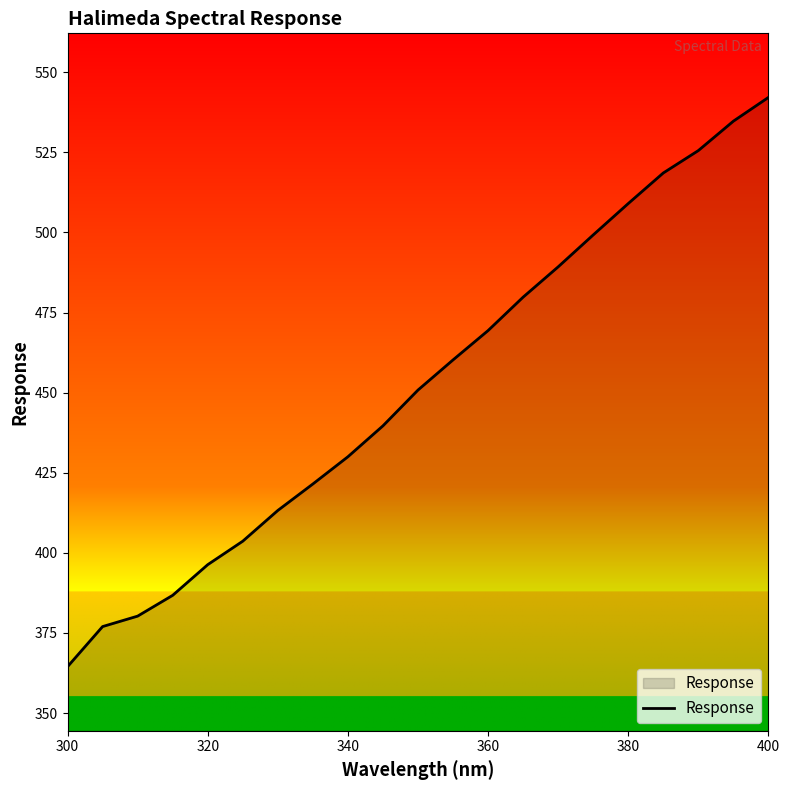

True or false: the data has more than 1 interior local peaks.

False